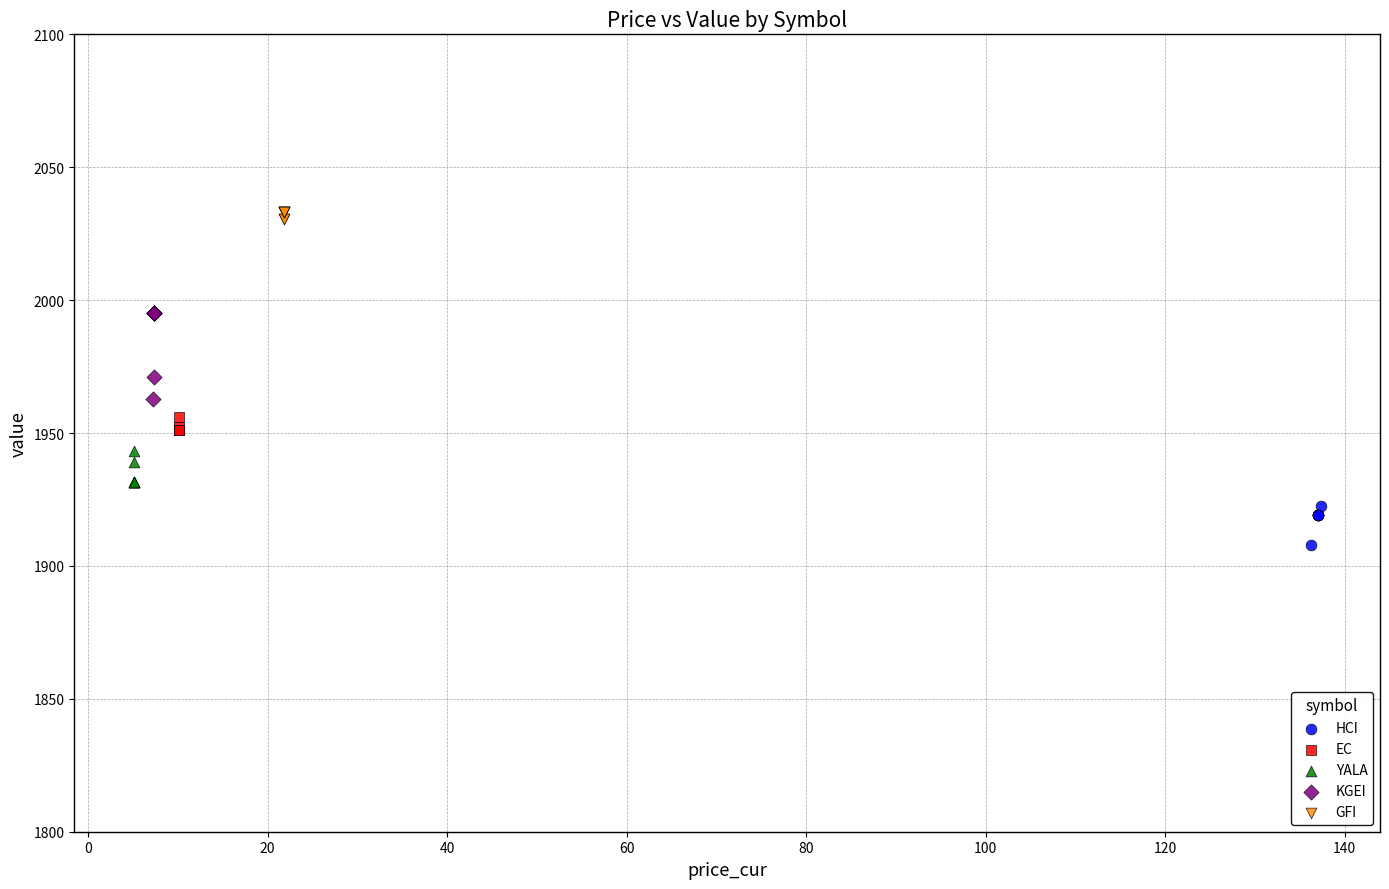

Which series has the widest spread of Y values?

KGEI